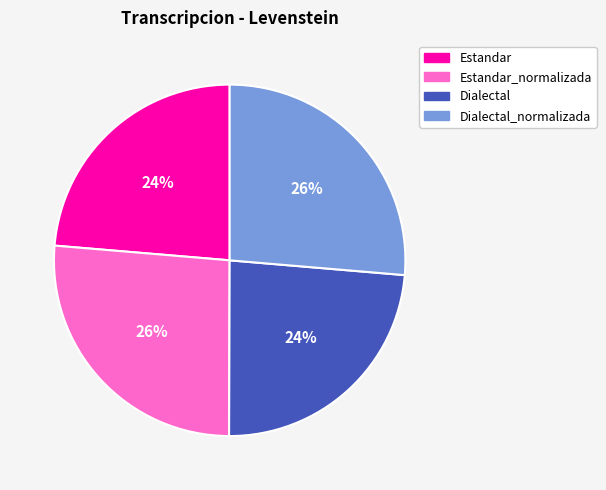

To the nearest percent, what is the average slice percentage?

25%